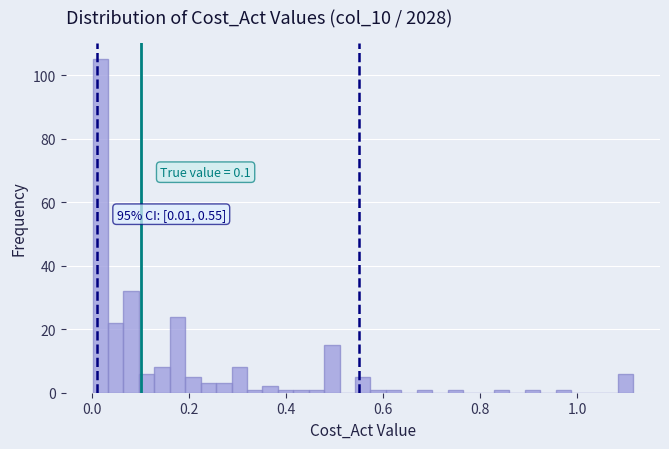

Around what value on the x-axis is the tallest bar? Give the approximate position of its centre, as read against the axis.

0.02